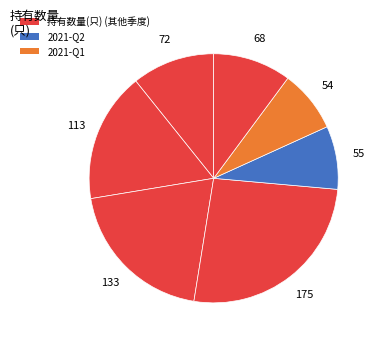

How many slices are in this pie chart?

7